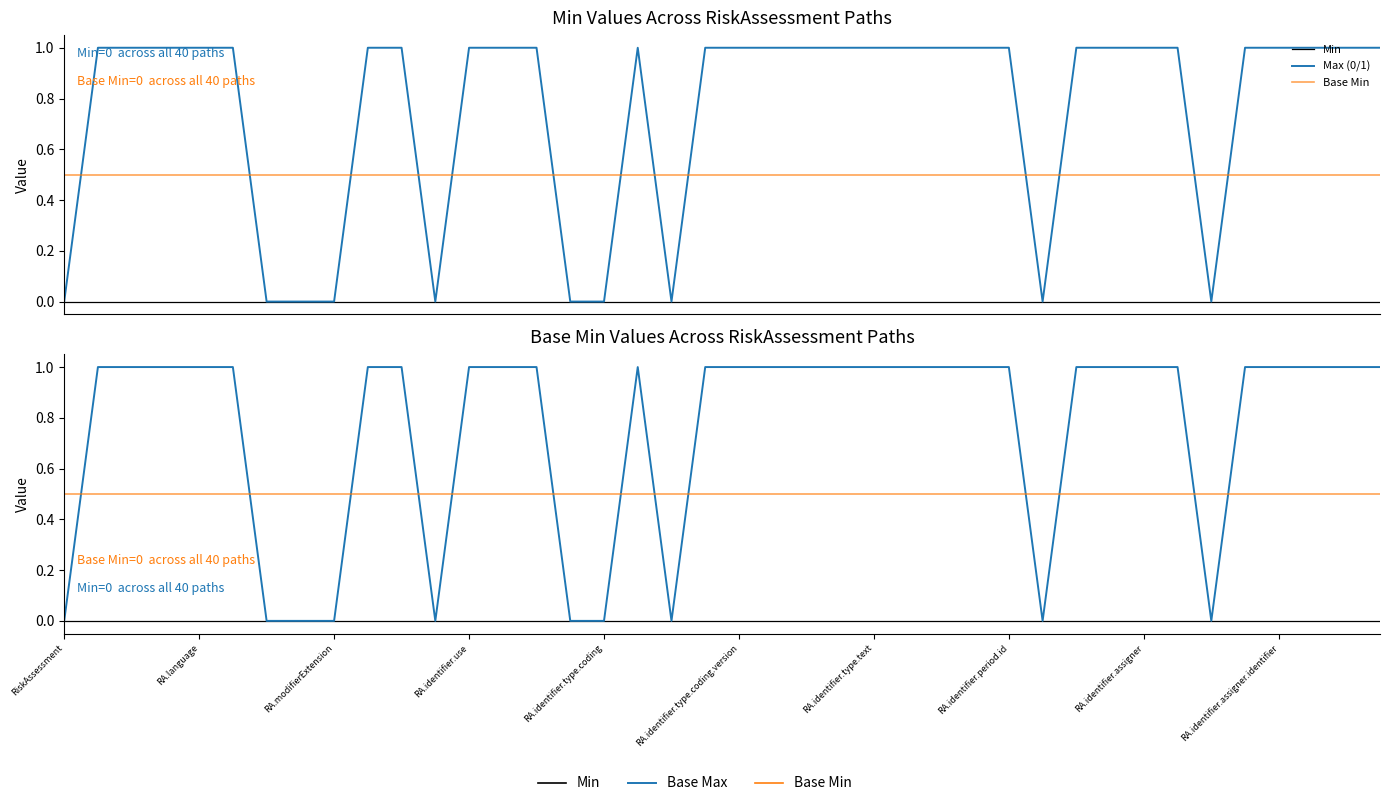

True or false: Base Min and Min cross at least once.

False